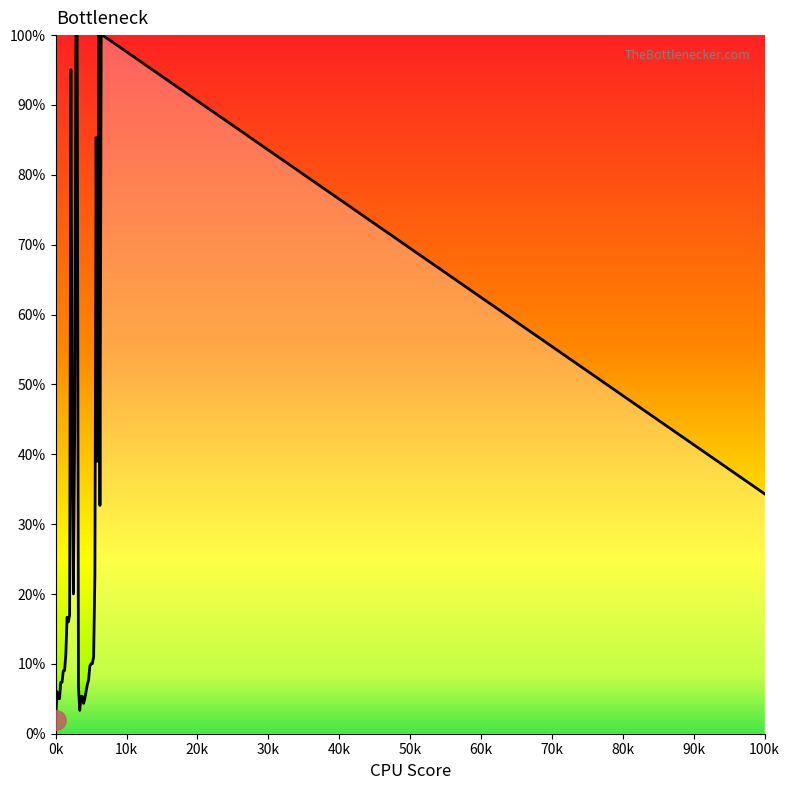

What is the greatest value displayed?

100.0